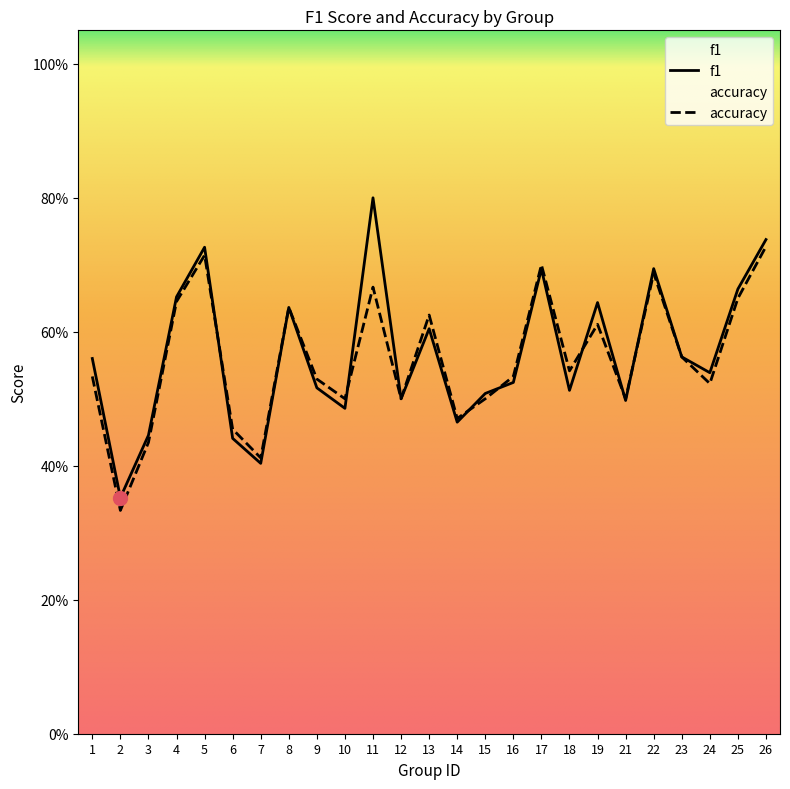

Where is the first local minimum for f1?

2